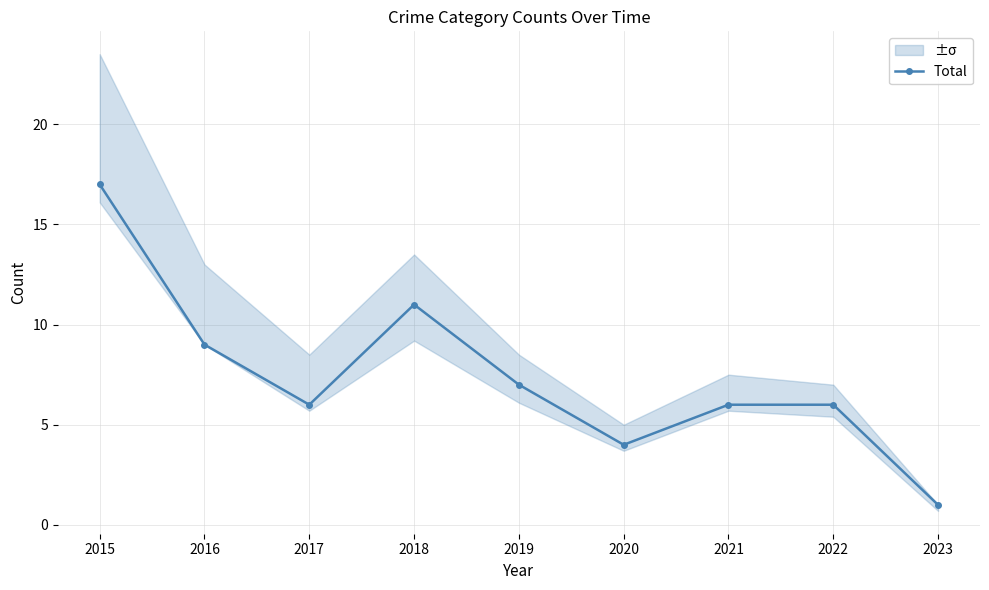

Reading left to right, what are all the values shown in this chart?

17	9	6	11	7	4	6	6	1